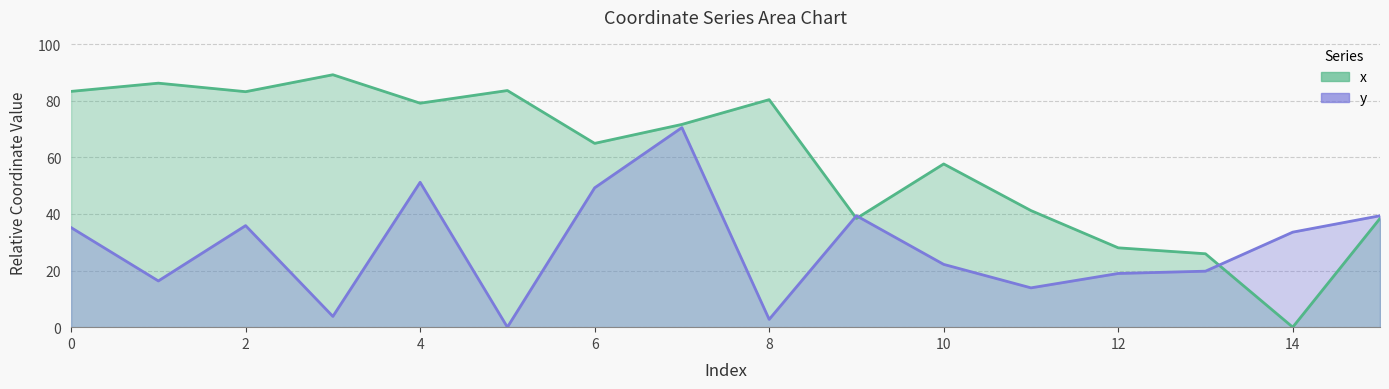

List the series in order of their peak value, lowest first.

y, x